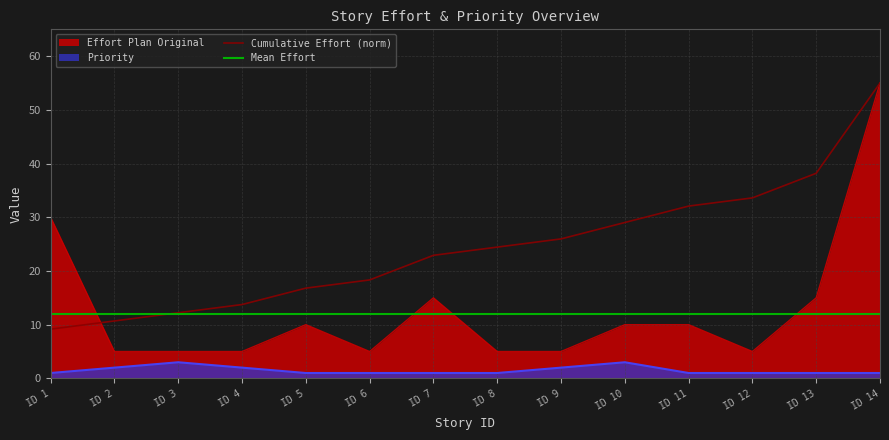

What is the difference between the maximum and minimum values in the Cumulative Effort (norm) series?

45.8